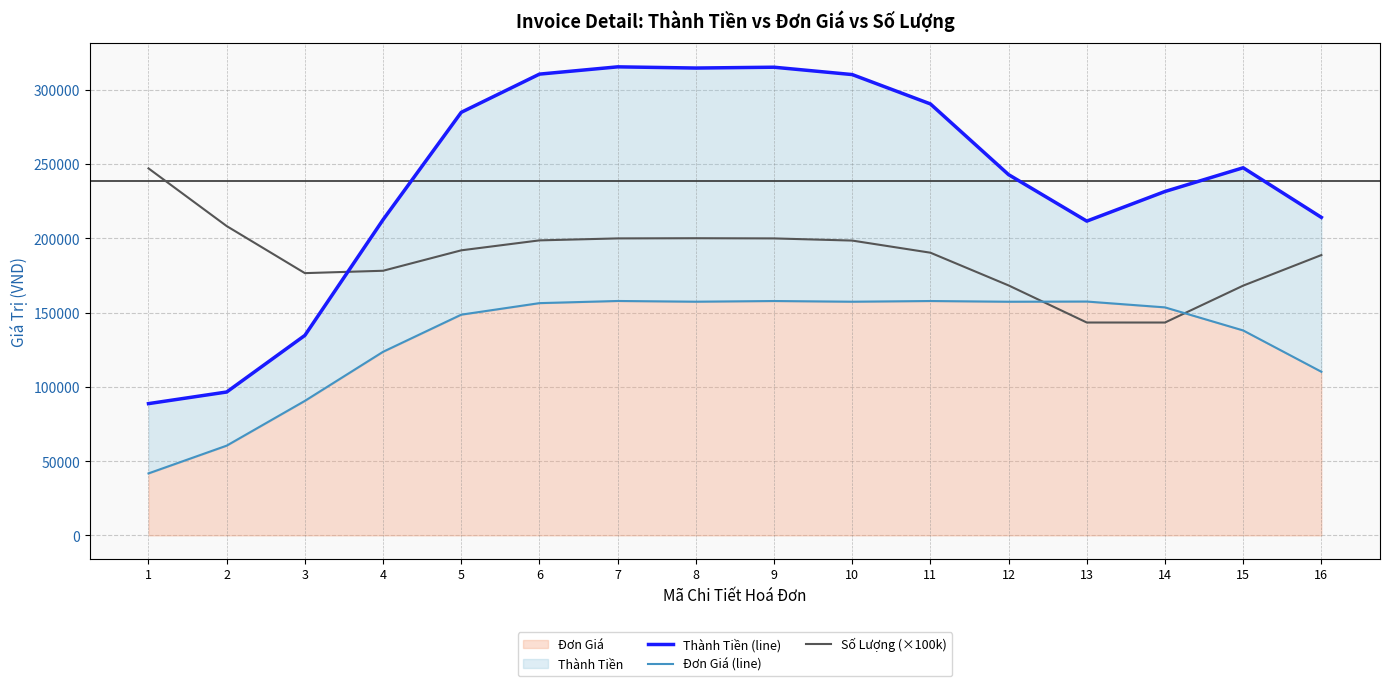

Is it true that Đơn Giá (line) equals 123567 at 4?

True